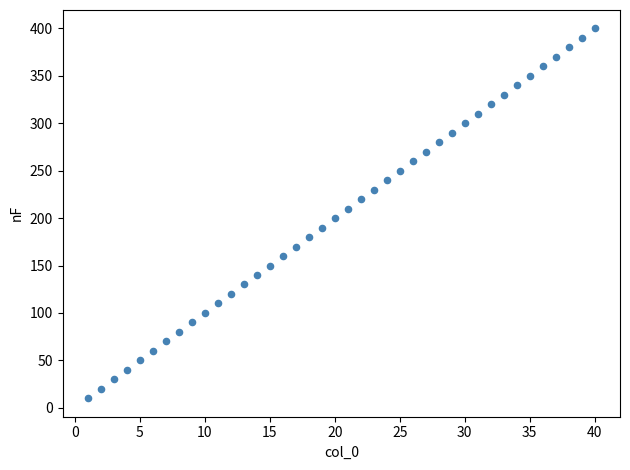

What is the range of X values (max minus min)?

39